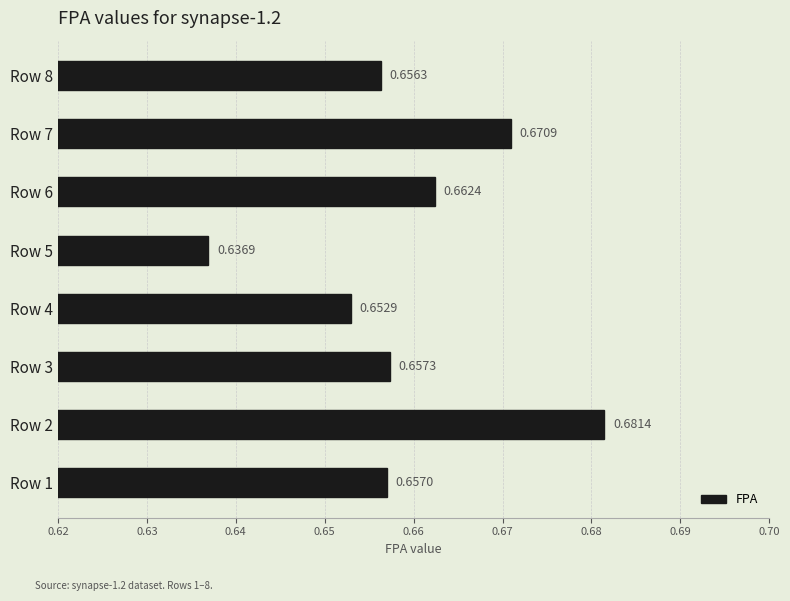

Between Row 6 and Row 5, which is larger?

Row 6